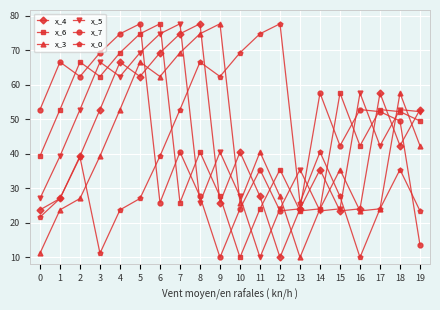

What is the difference between the highest and lowest values at 5?

50.7